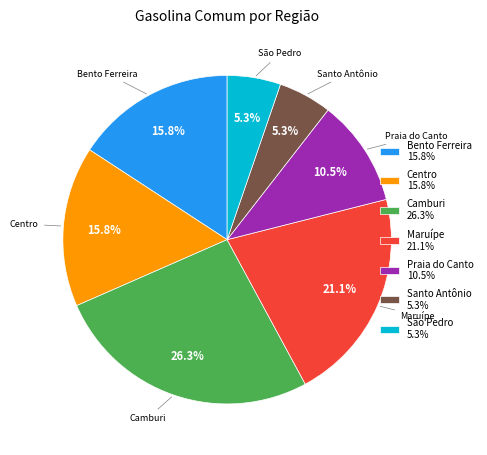

To the nearest percent, what is the average slice percentage?

14%